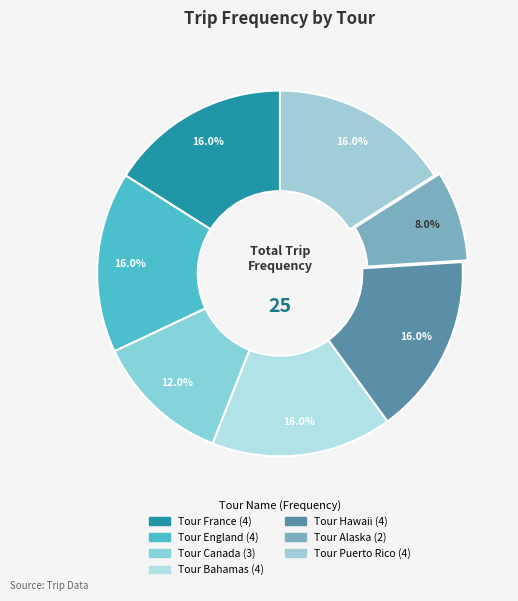

How many segments does this pie chart have?

7